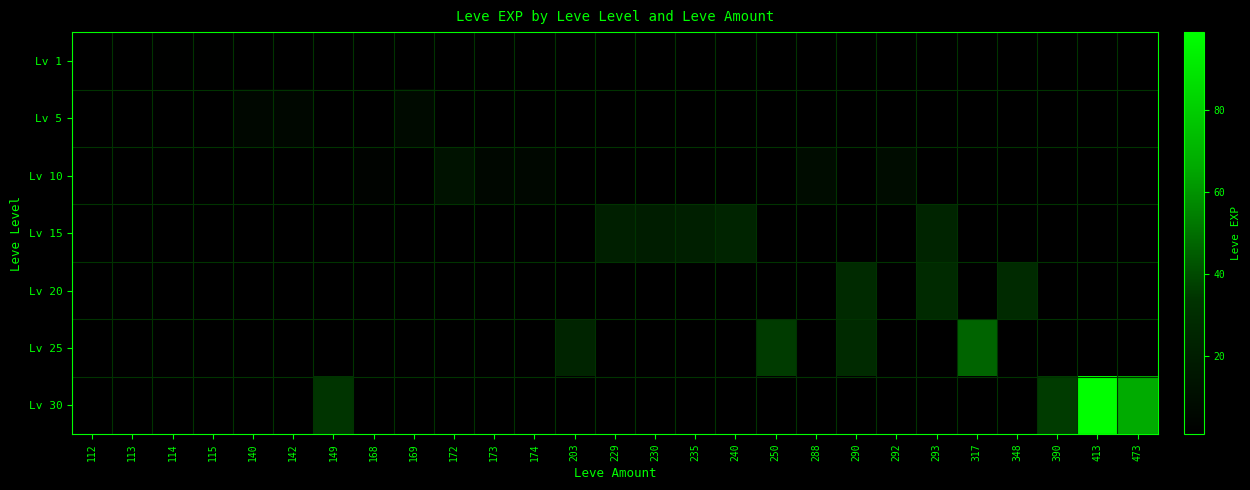

Which category has the highest value across all series?

413